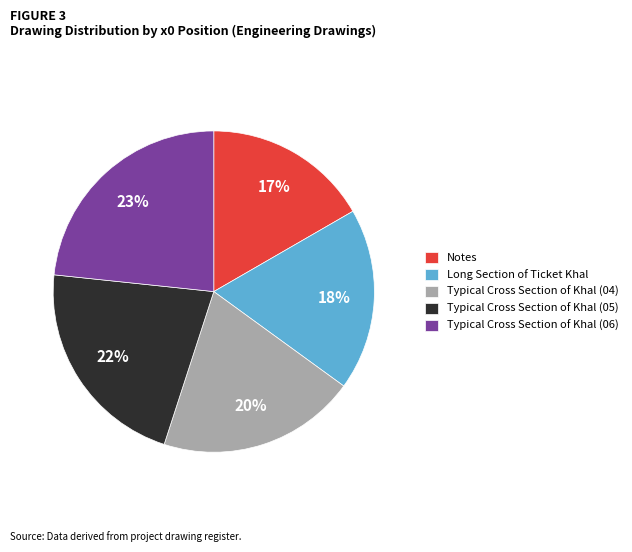

How many slices are in this pie chart?

5